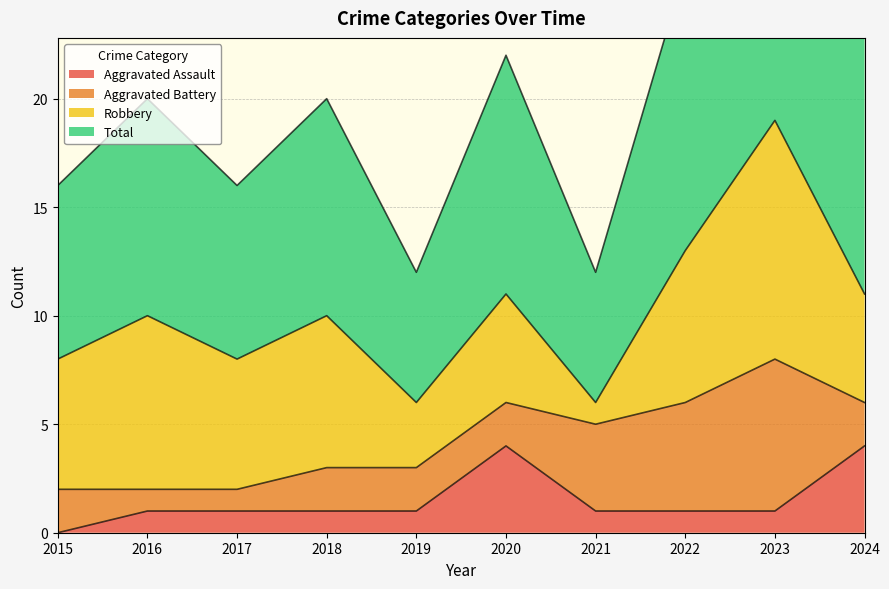

How many values in the Aggravated Assault series exceed 1?

2